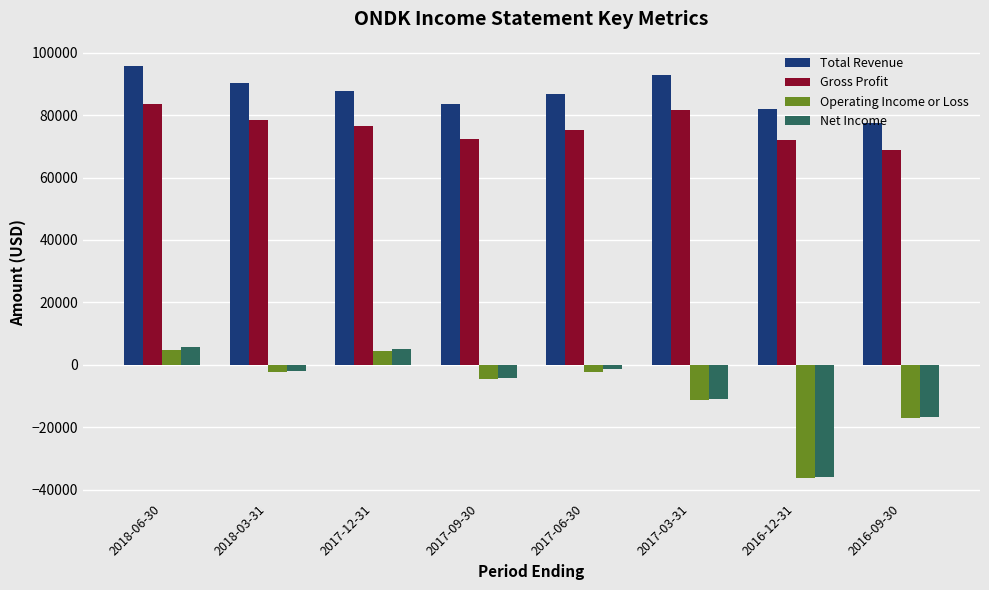

What is the label of the 2nd bar from the left?

2018-03-31